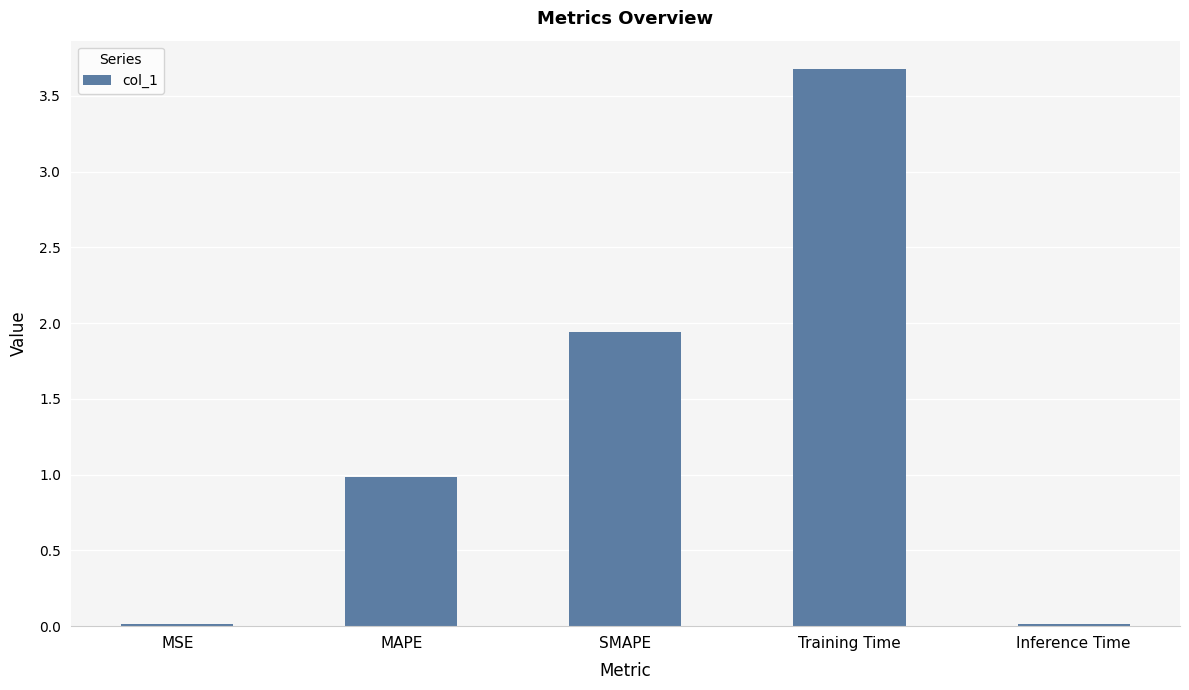

What is the sum of the values at MAPE and SMAPE?

2.9